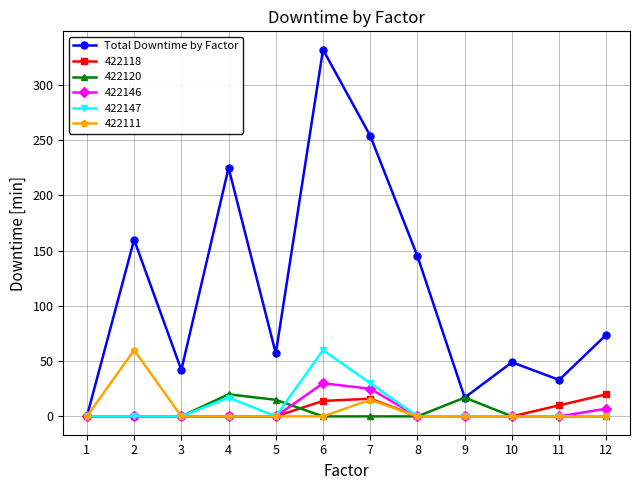

The 422118 series shows 14 at 9. True or false?

False